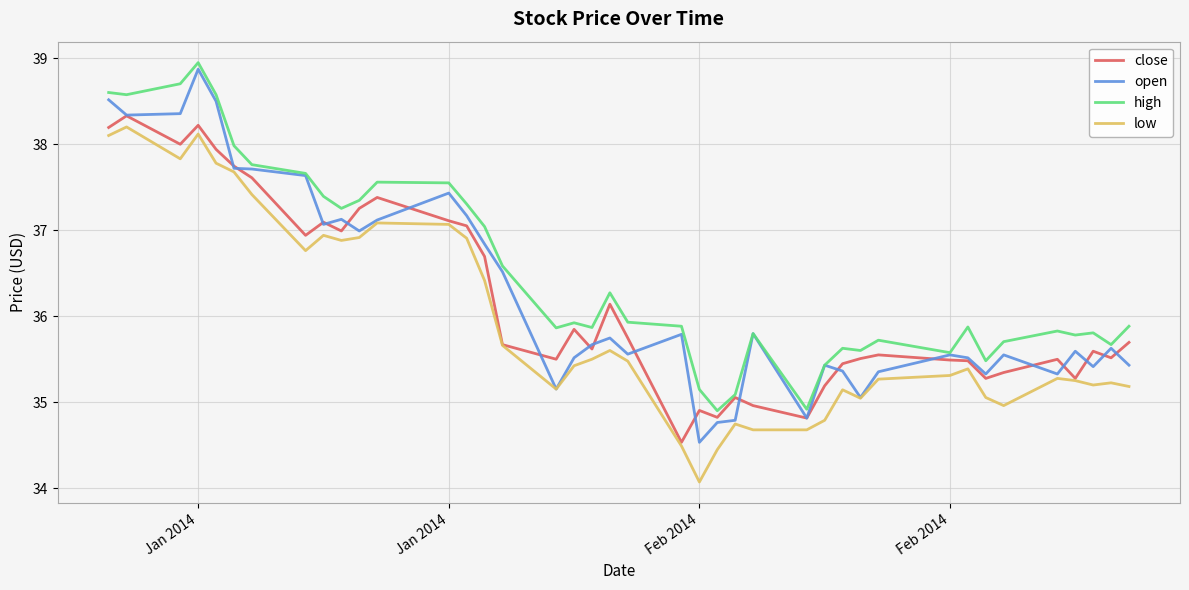

True or false: low and high intersect in this chart.

False